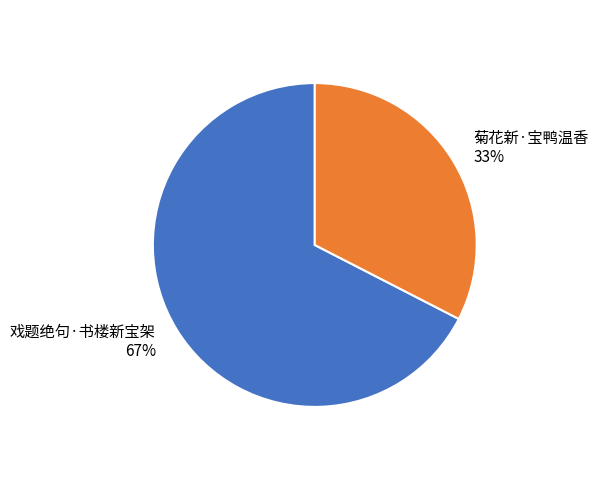

Combined, do 菊花新·宝鸭温香 and 戏题绝句·书楼新宝架 account for over 50%?

Yes